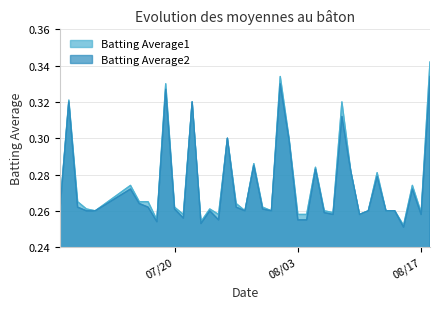

Rank the series by their maximum value, from lowest to highest.

Batting Average2, Batting Average1